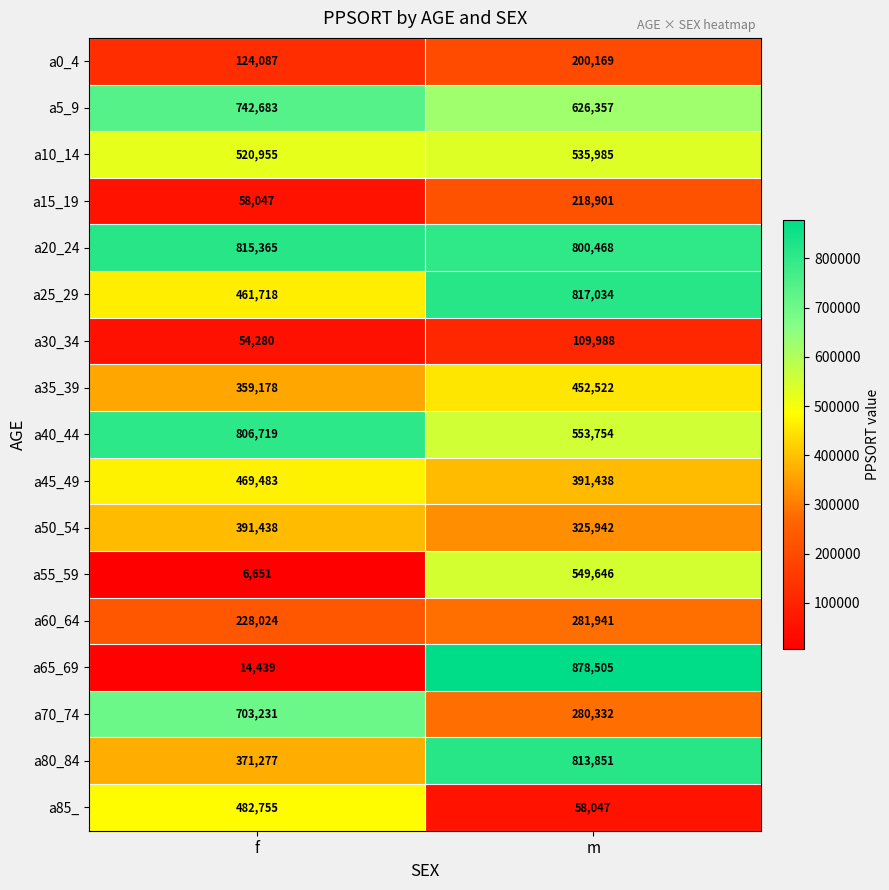

Rank the series by their maximum value, from highest to lowest.

a65_69, a25_29, a20_24, a80_84, a40_44, a5_9, a70_74, a55_59, a10_14, a85_, a45_49, a35_39, a50_54, a60_64, a15_19, a0_4, a30_34